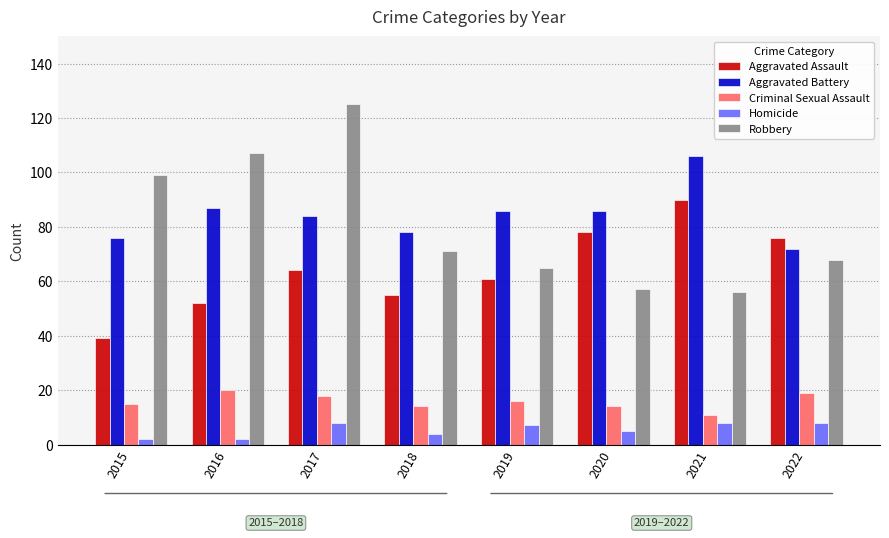

Is it true that Criminal Sexual Assault equals 8 at 2020?

False